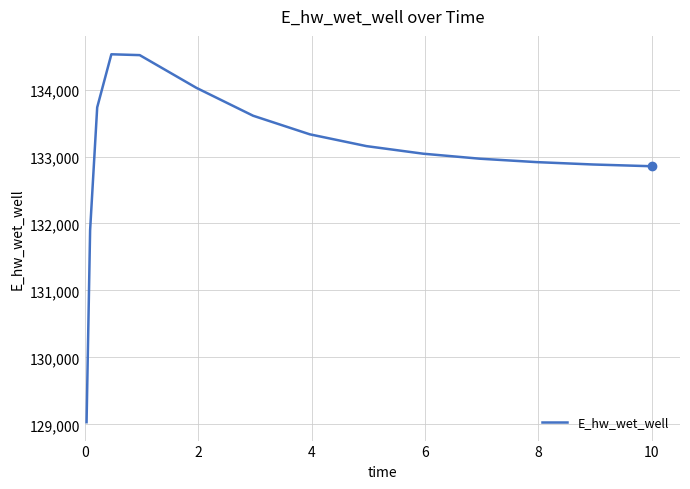

What is the smallest value displayed?

129032.6